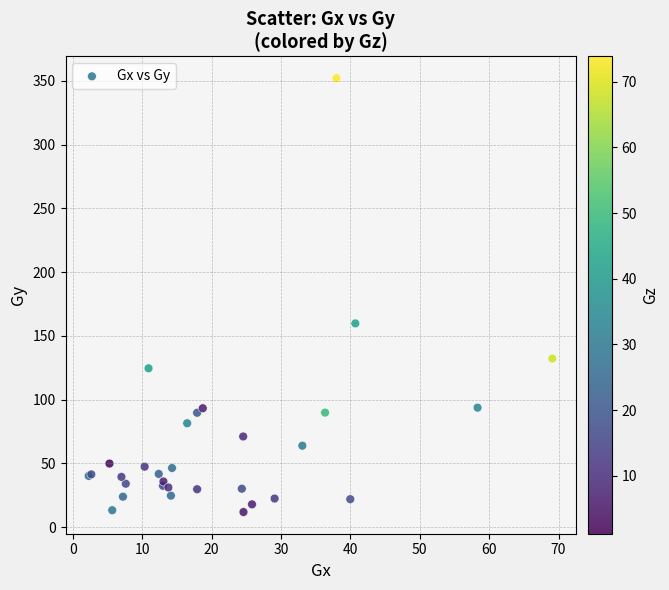

What Y value in the scatter plot is closest to 181?

159.8